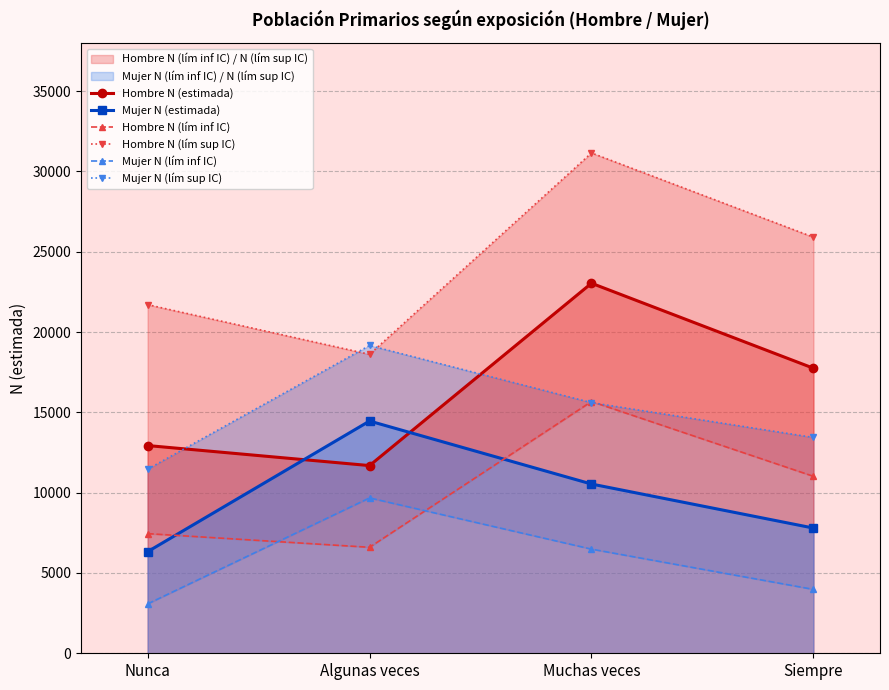

Which category has the highest value in the Mujer N (lím sup IC) series?

Algunas veces